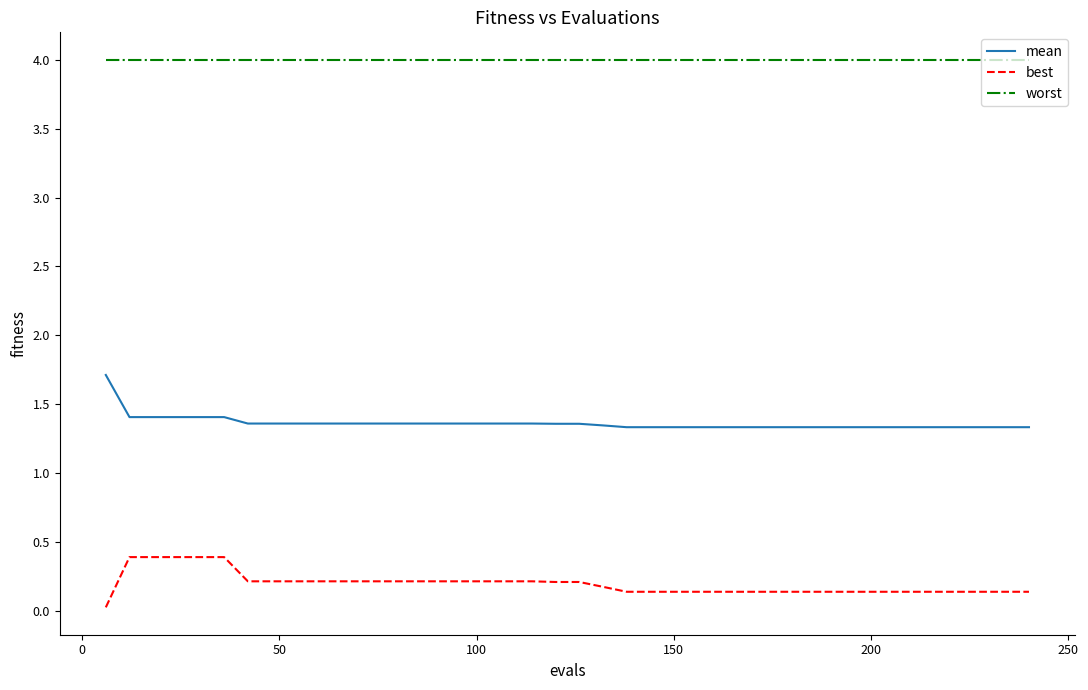

What is the maximum value shown in the chart?

4.0